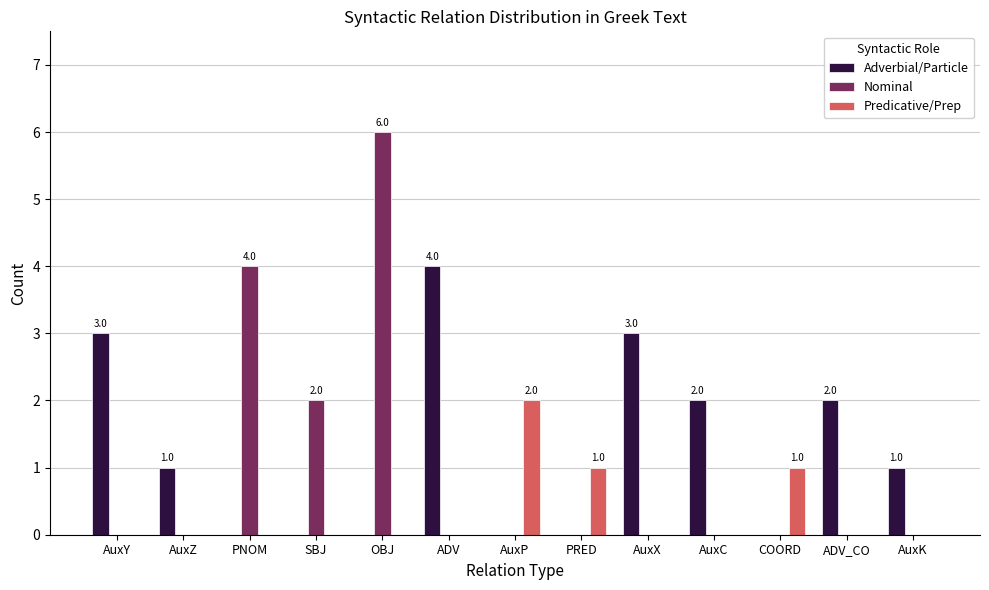

What are all the series names shown in the legend?

Adverbial/Particle, Nominal, Predicative/Prep